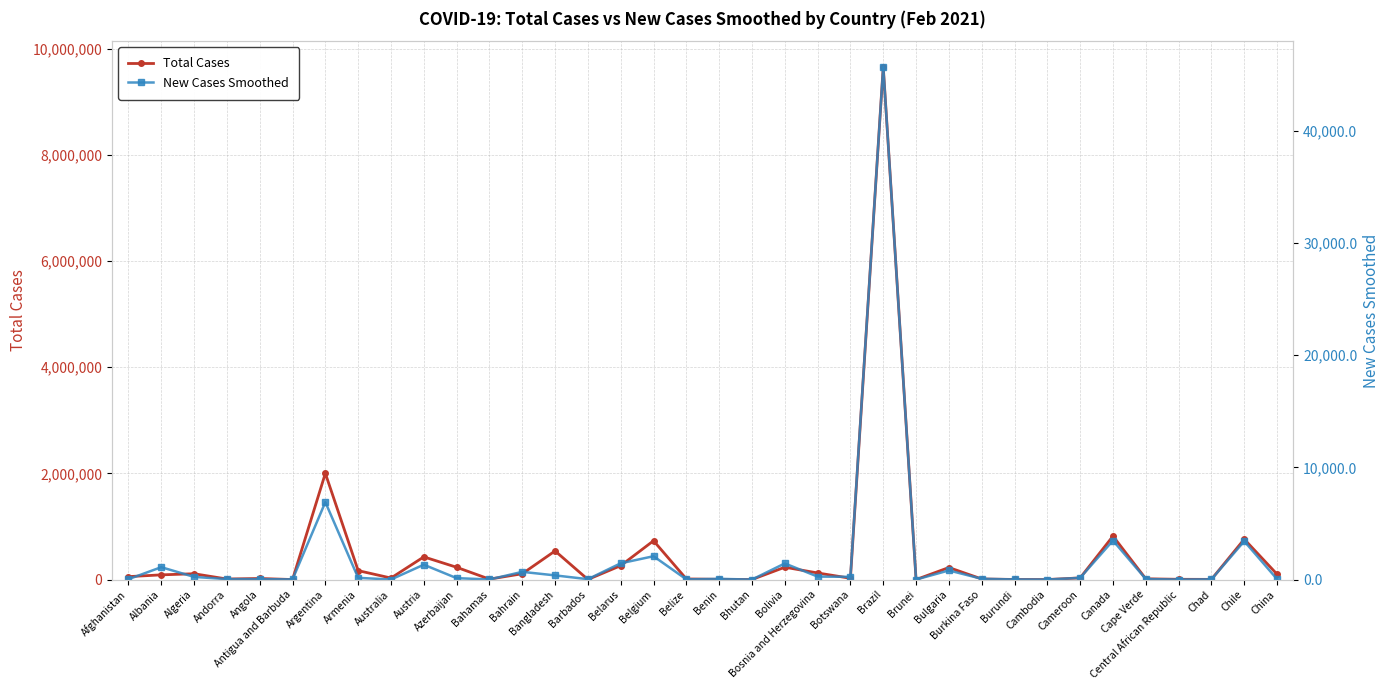

What is the lowest value of the Total Cases series?

182